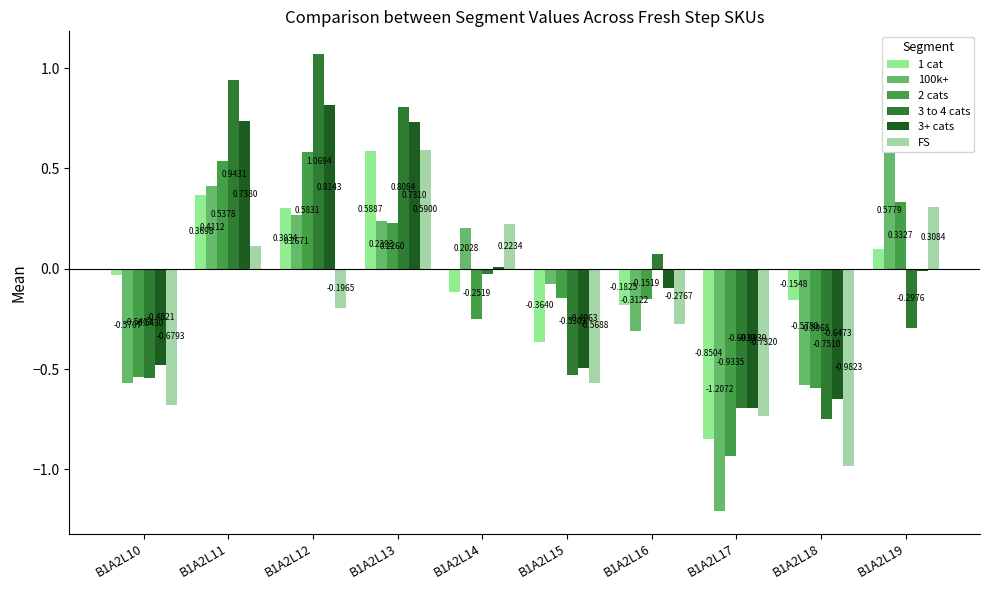

Between B1A2L15 and B1A2L18, which is larger?

B1A2L18